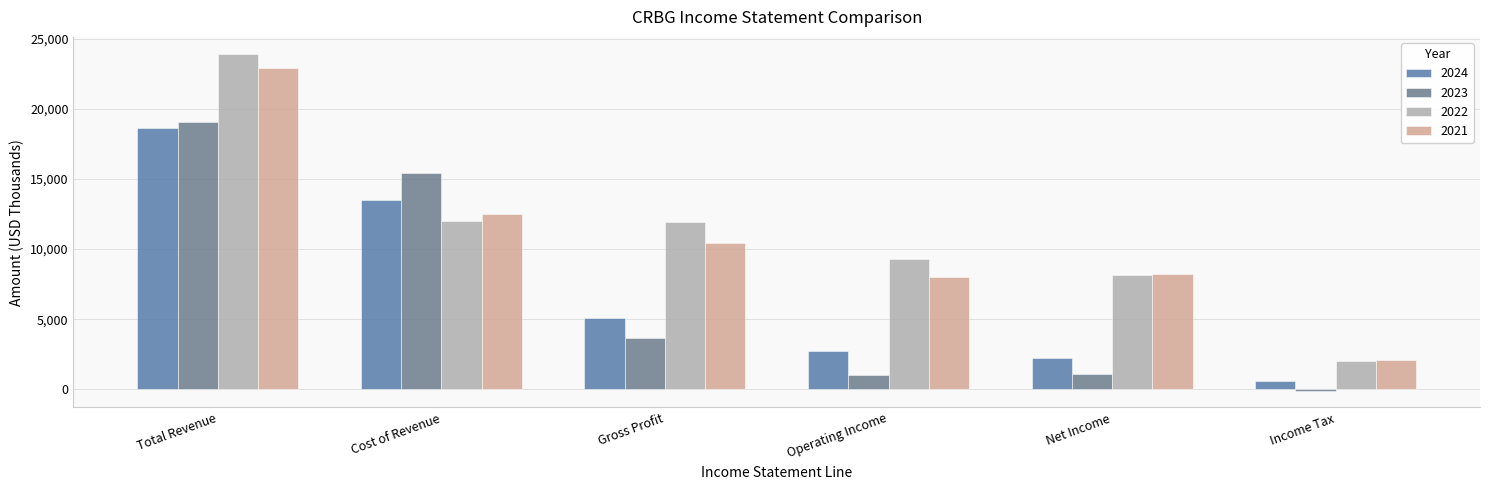

Reading left to right, what are all the values shown in this chart?

2024: 18640	13520	5120	2744	2230	600
2023: 19083	15419	3664	1043	1104	-96
2022: 23941	12040	11901	9312	8159	2012
2021: 22927	12523	10404	7978	8243	2082